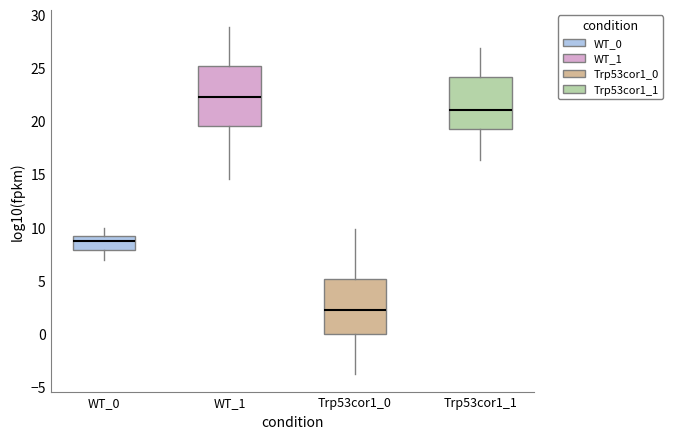

Comparing the boxes themselves (not the whiskers), which one is the tallest?

WT_1